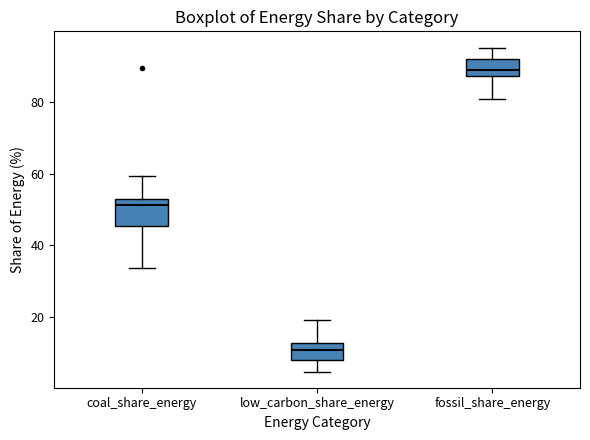

Which box's median line is the lowest?

low_carbon_share_energy